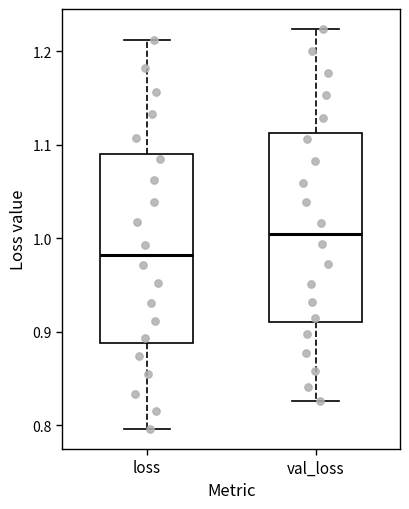

Reading left to right, transcribe this box plot: for each box, give where its median line is, the range the box spans, and where its two whiskers end, as read against the y-axis. The values are not printed on the chart, so give them approximately, as read against the axis.

loss: median 0.98, box 0.89 to 1.09, whiskers 0.80 to 1.21
val_loss: median 1.00, box 0.91 to 1.11, whiskers 0.83 to 1.22